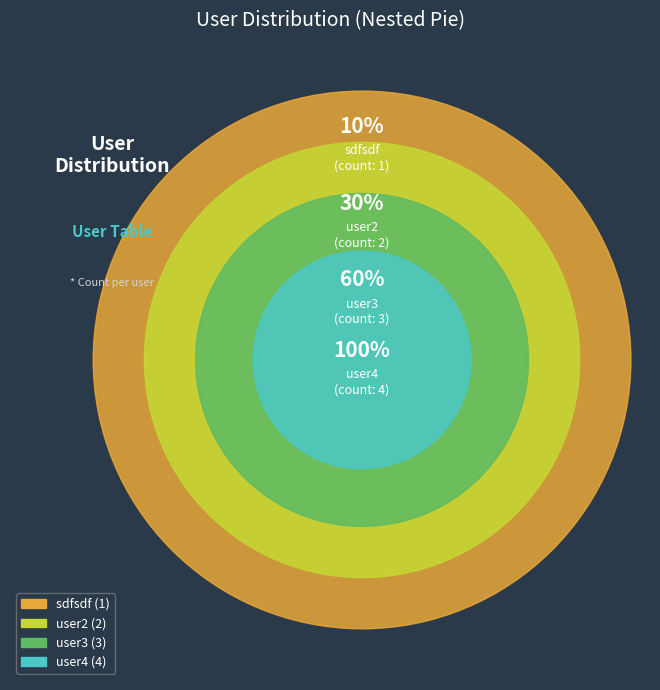

How many segments does this pie chart have?

4